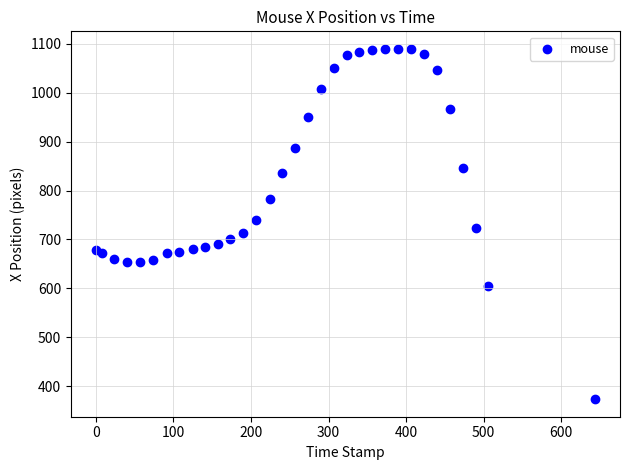

How many points are shown in the scatter plot?

33